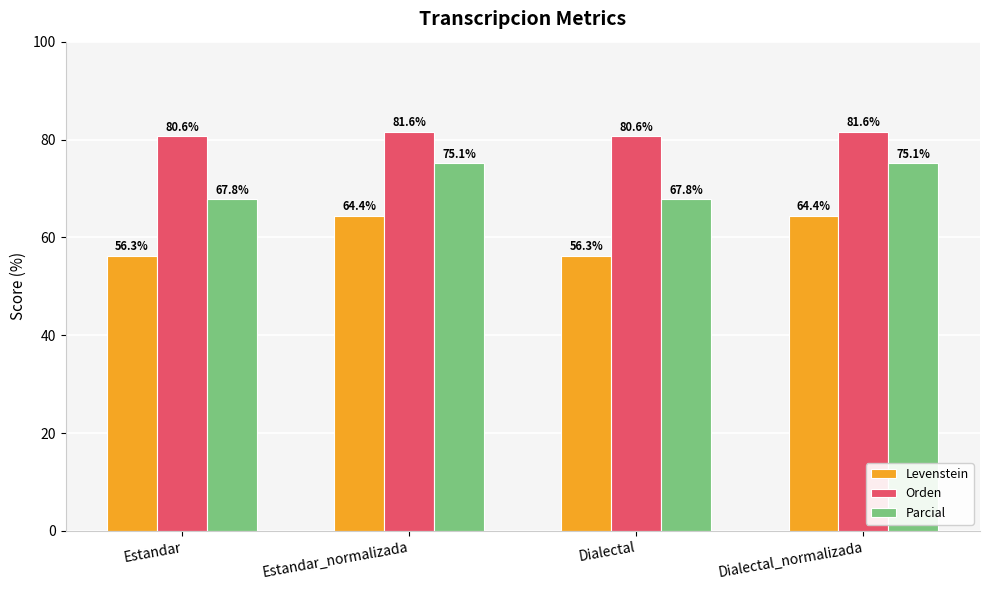

What is the maximum value shown in the chart?

81.6